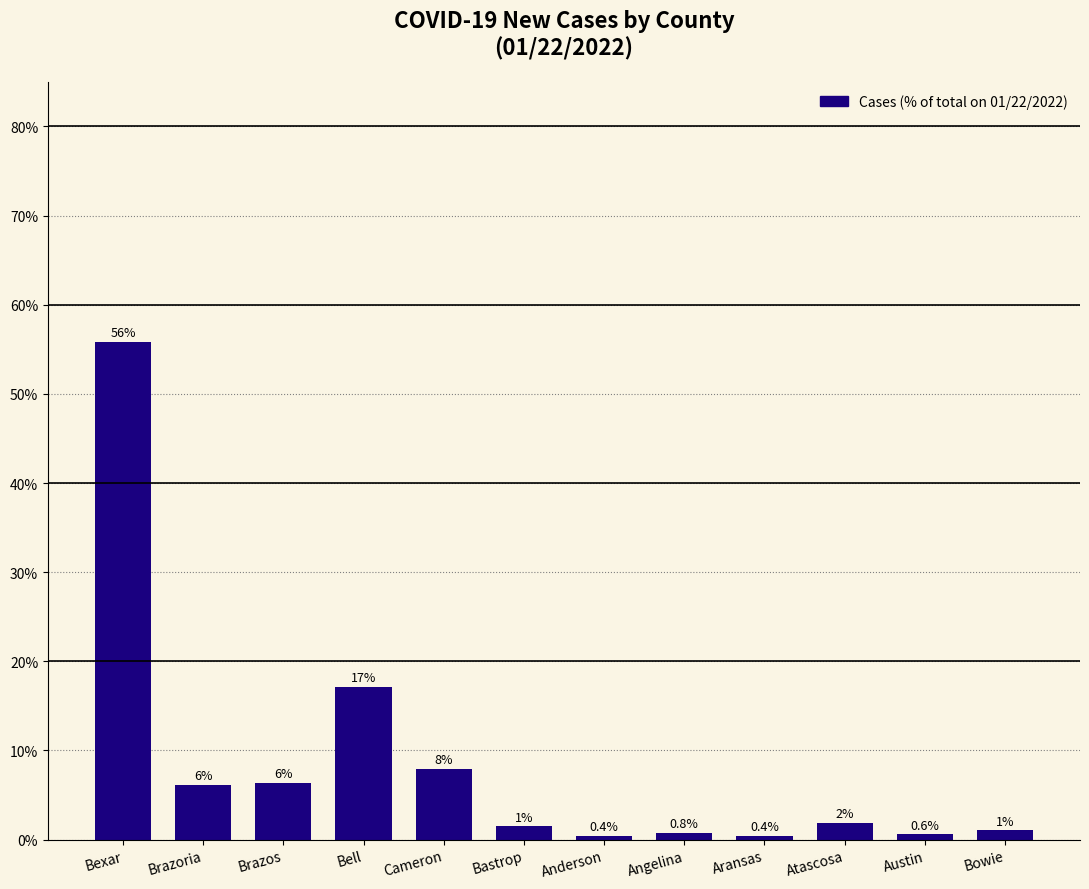

The chart shows a value of 6.1 at Brazoria. True or false?

True